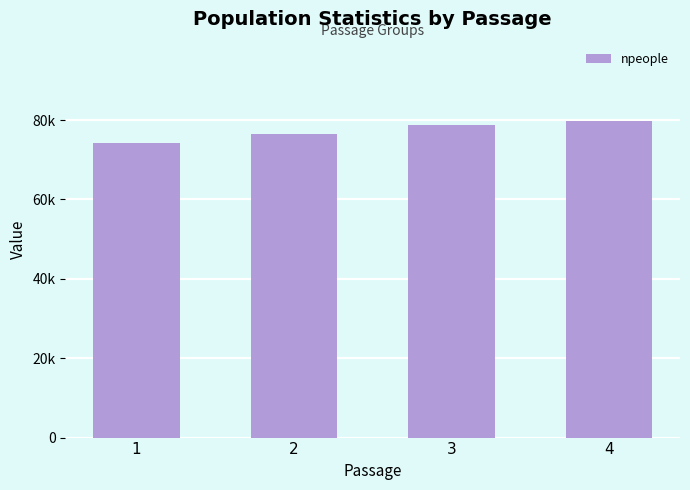

At which category does the chart reach its minimum across all series?

1